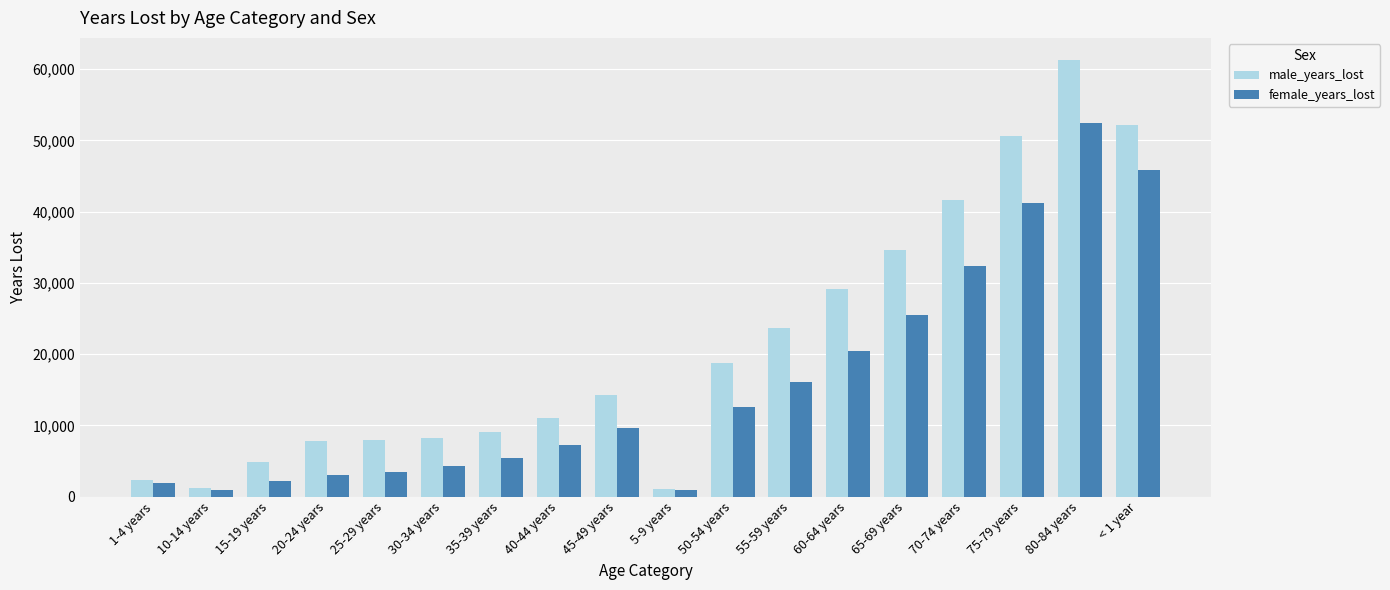

What is the difference between the second highest and minimum values in the female_years_lost series?

45015.8